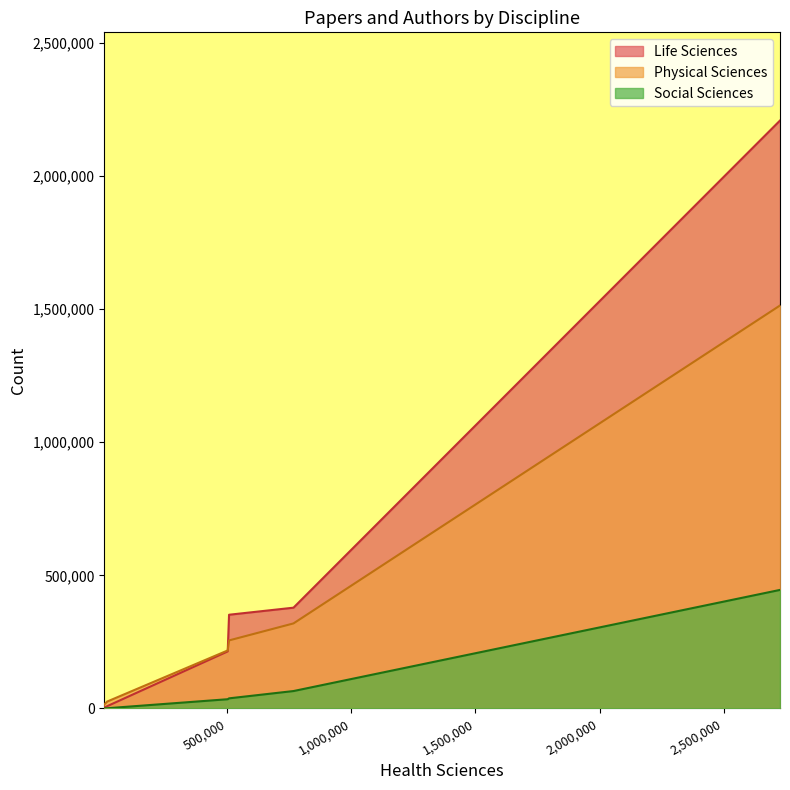

How many categories are shown in the chart?

6